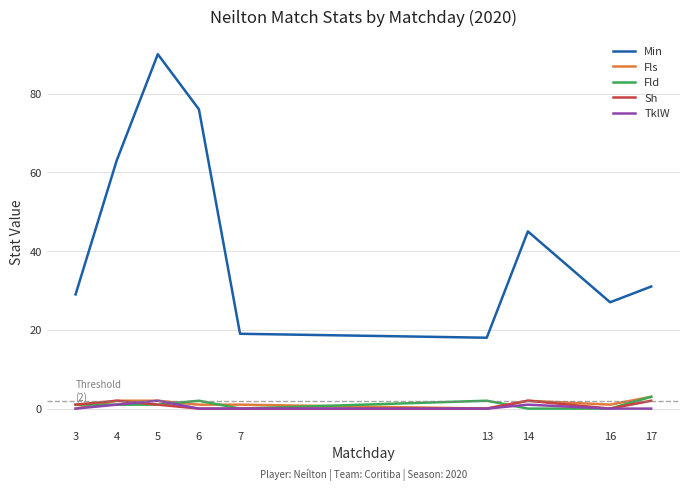

What is the difference between the highest and lowest values at 4?

62